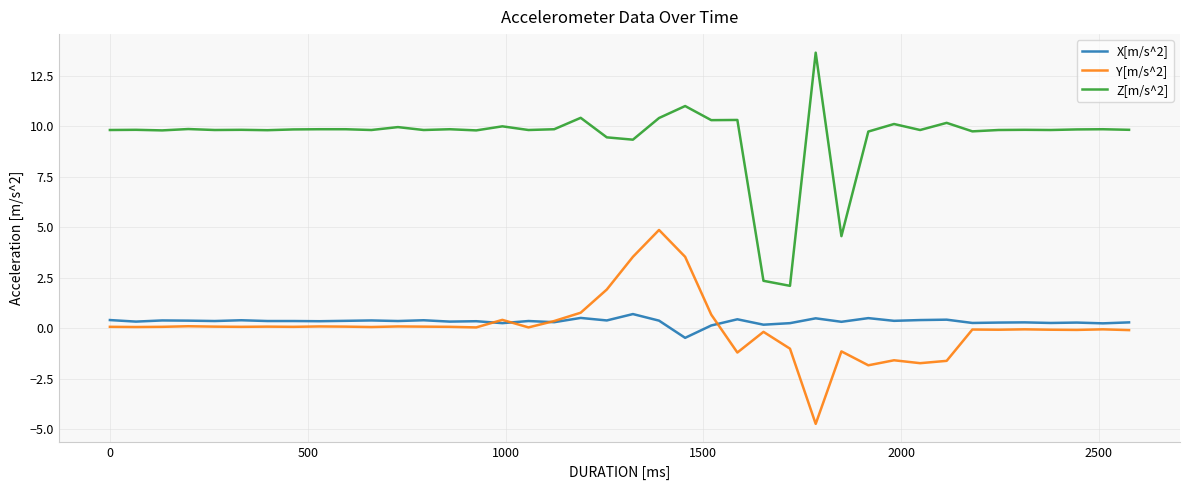

Which series has the largest total across all categories?

Z[m/s^2]